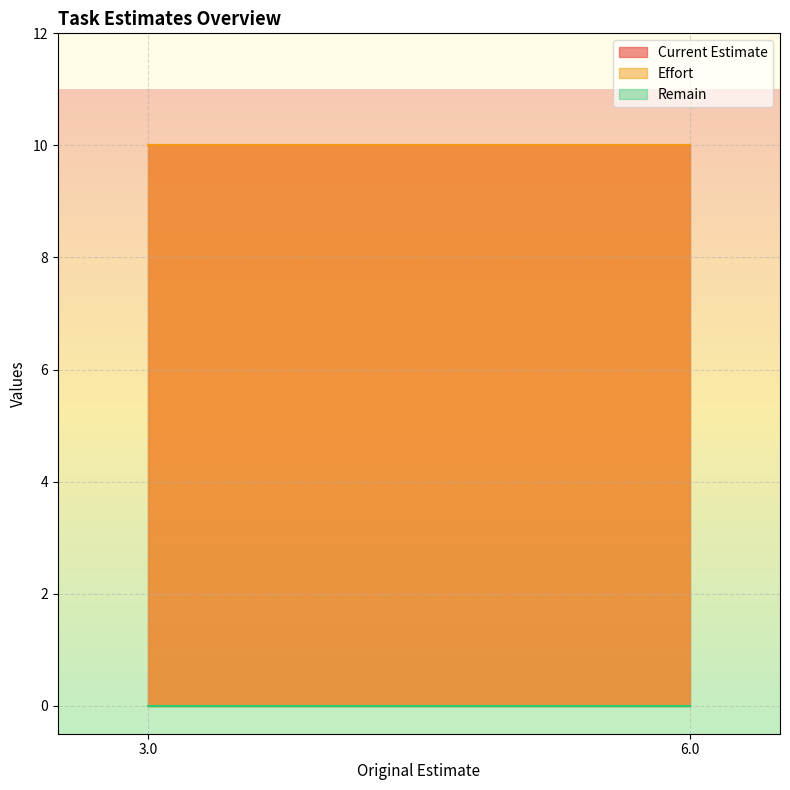

How many series are shown in this chart?

3